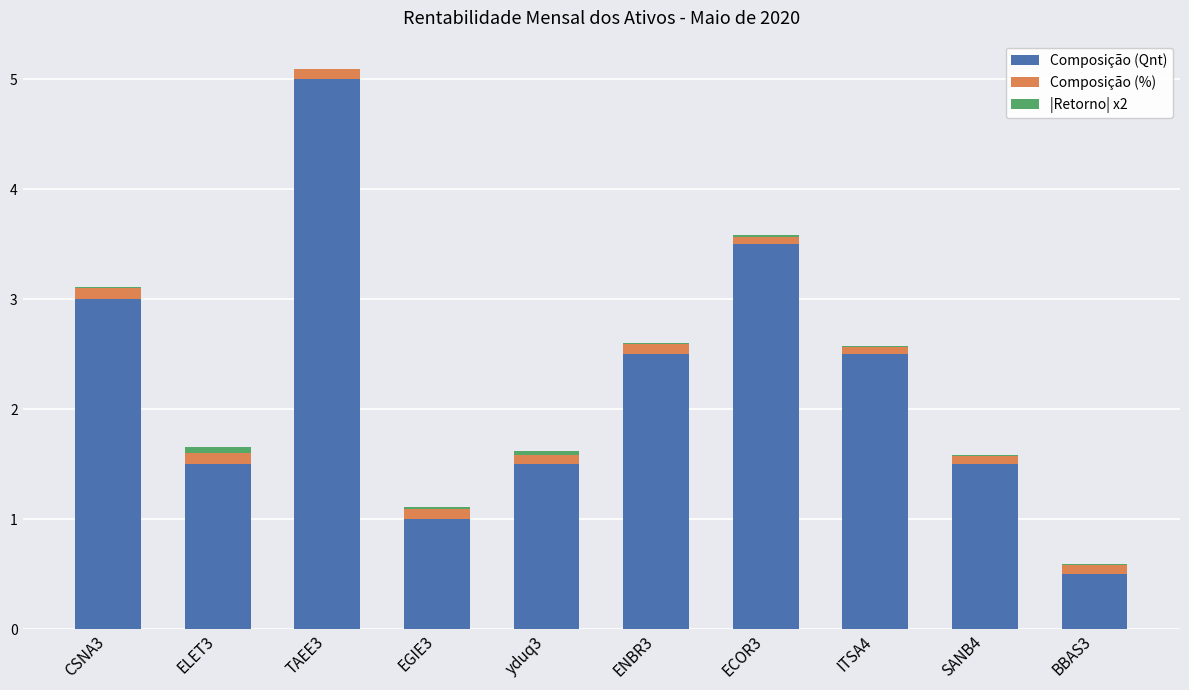

True or false: Composição (Qnt) has a value of 0.6 at EGIE3.

False